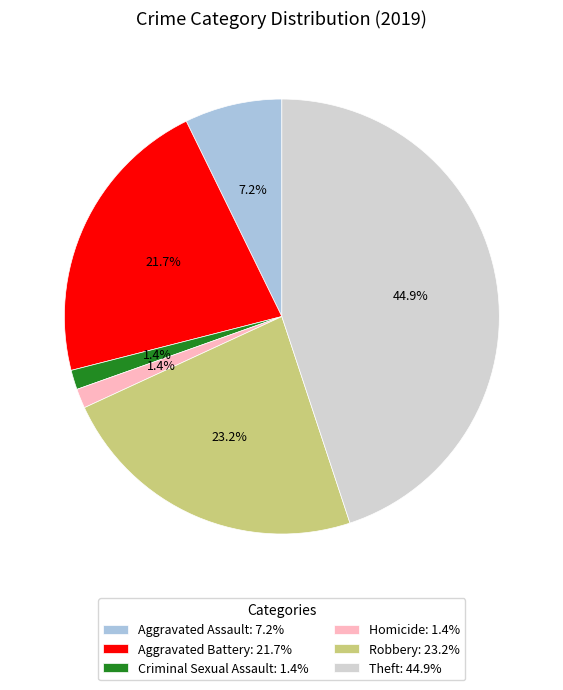

To the nearest percent, what portion does Aggravated Assault represent?

7%